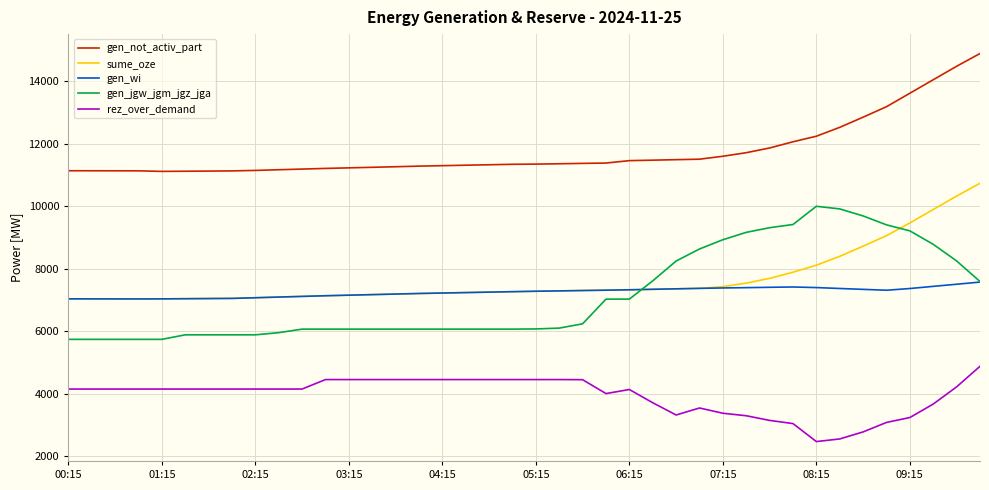

Is this an area chart (filled region under the line)?

No